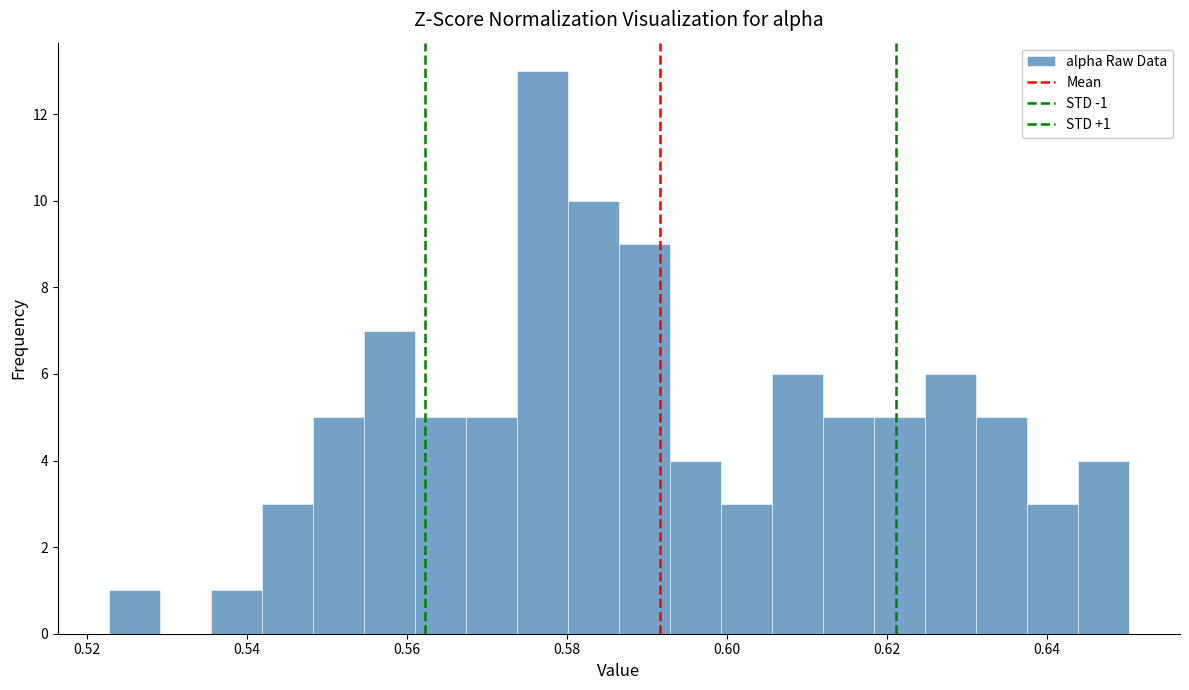

Around what value on the x-axis is the tallest bar? Give the approximate position of its centre, as read against the axis.

0.576